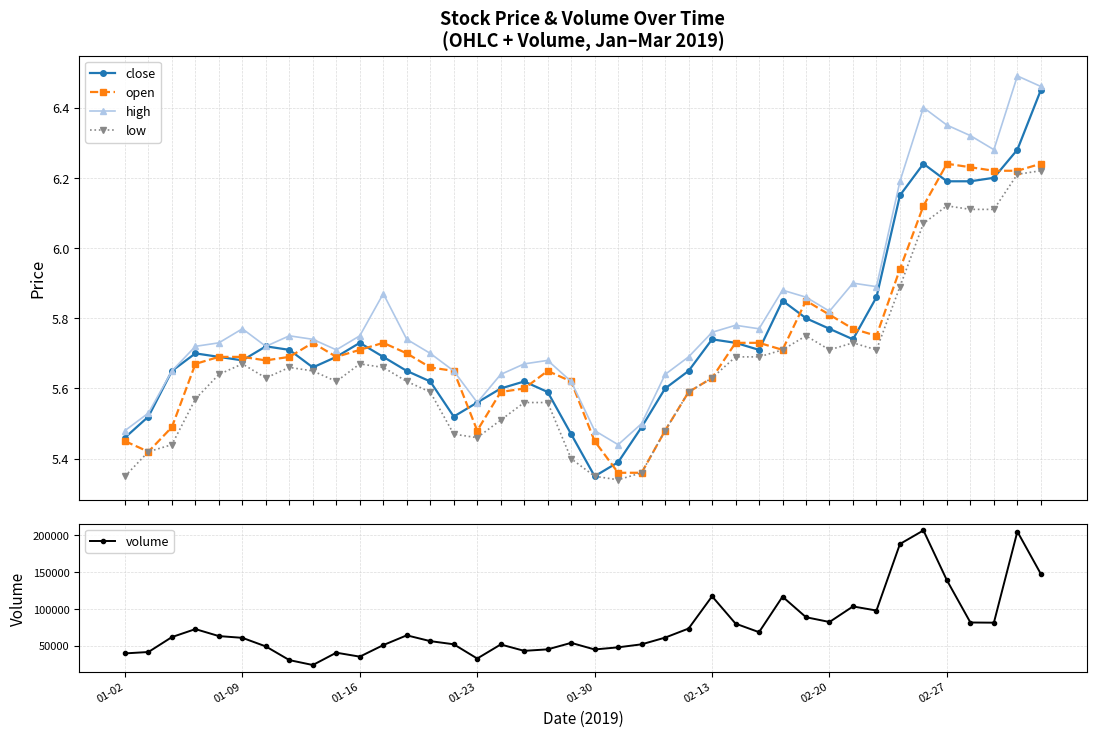

What are all the series names shown in the legend?

close, open, high, low, volume